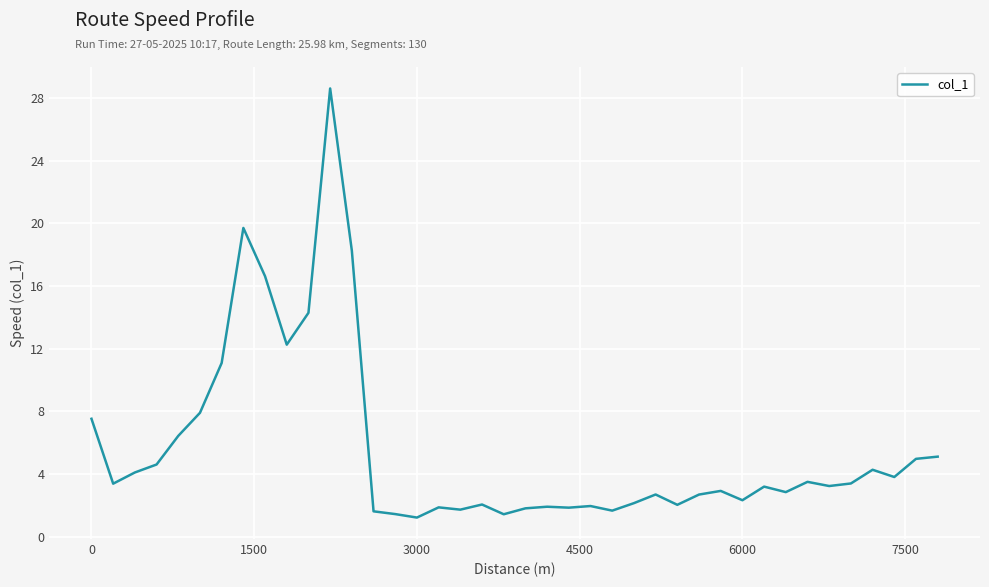

What is the difference between the maximum and minimum values?

27.4